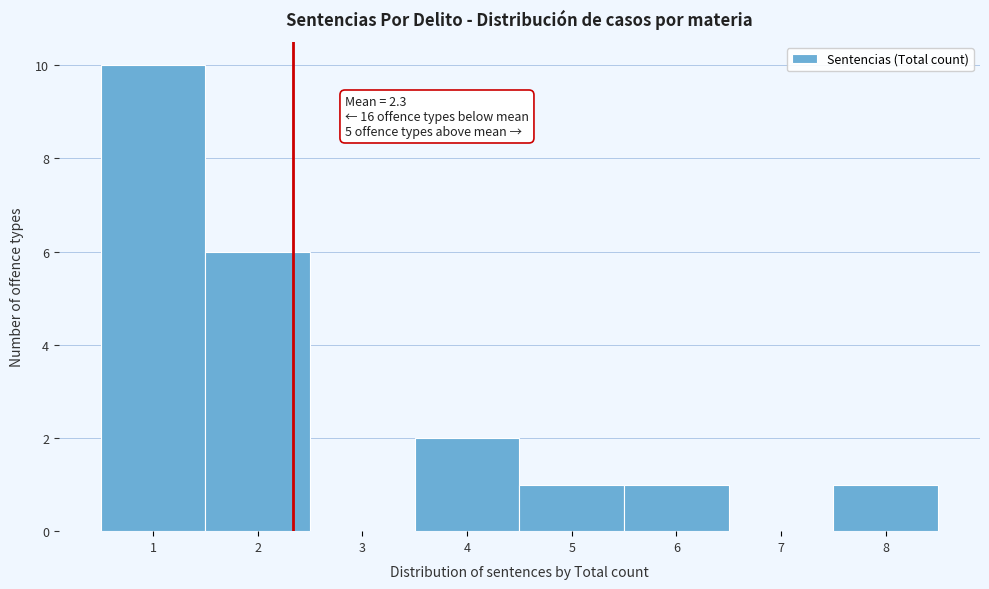

Over which range of the x-axis is the bar tallest?

0.5 to 1.5